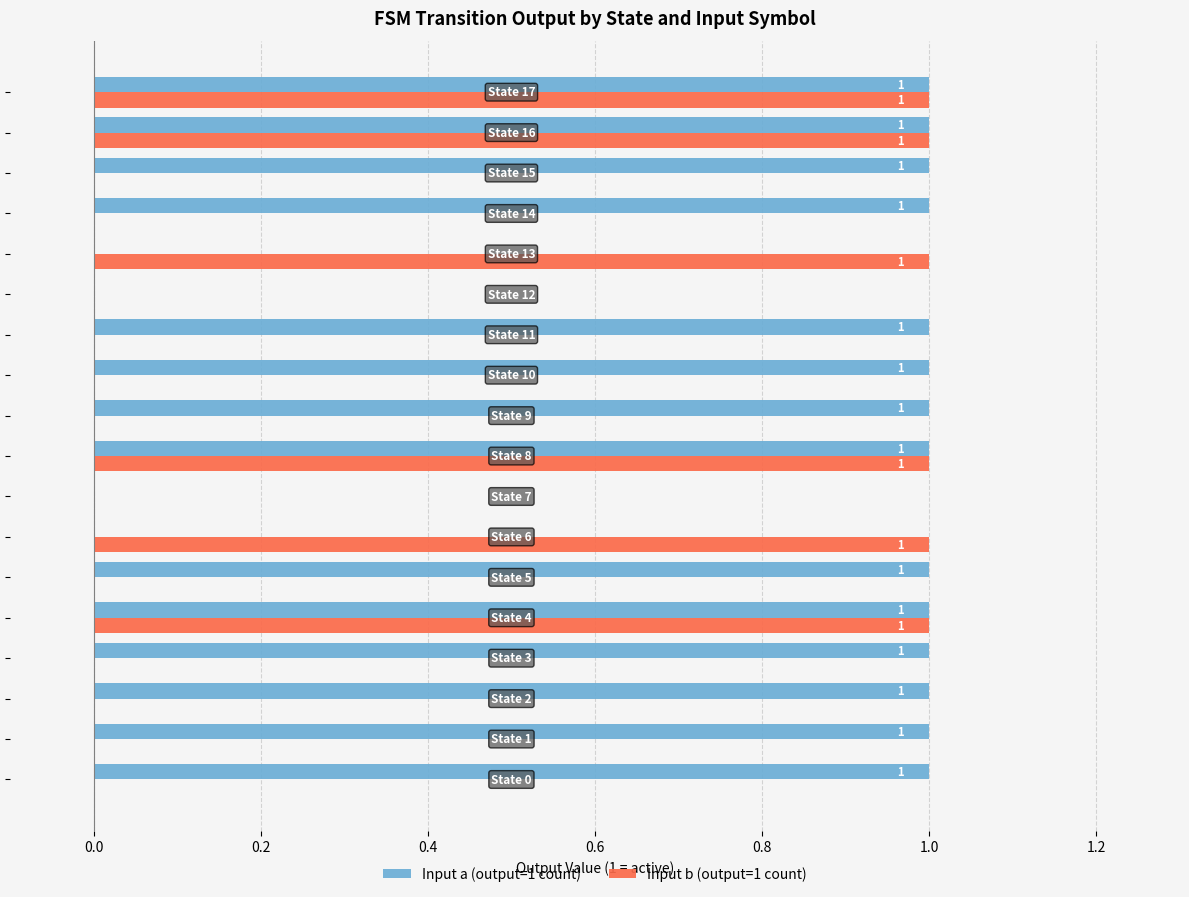

Which series has the largest total across all categories?

Input a (output=1 count)